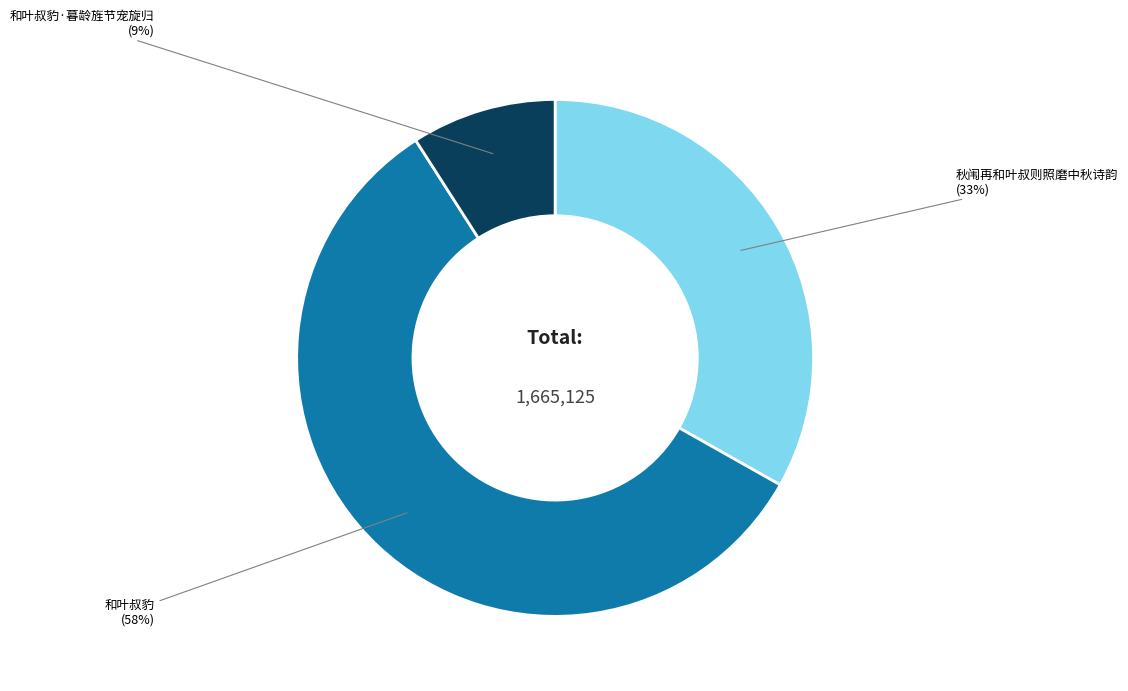

Combined, do 秋闱再和叶叔则照磨中秋诗韵 and 和叶叔豹·暮龄旌节宠旋归 account for over 50%?

No